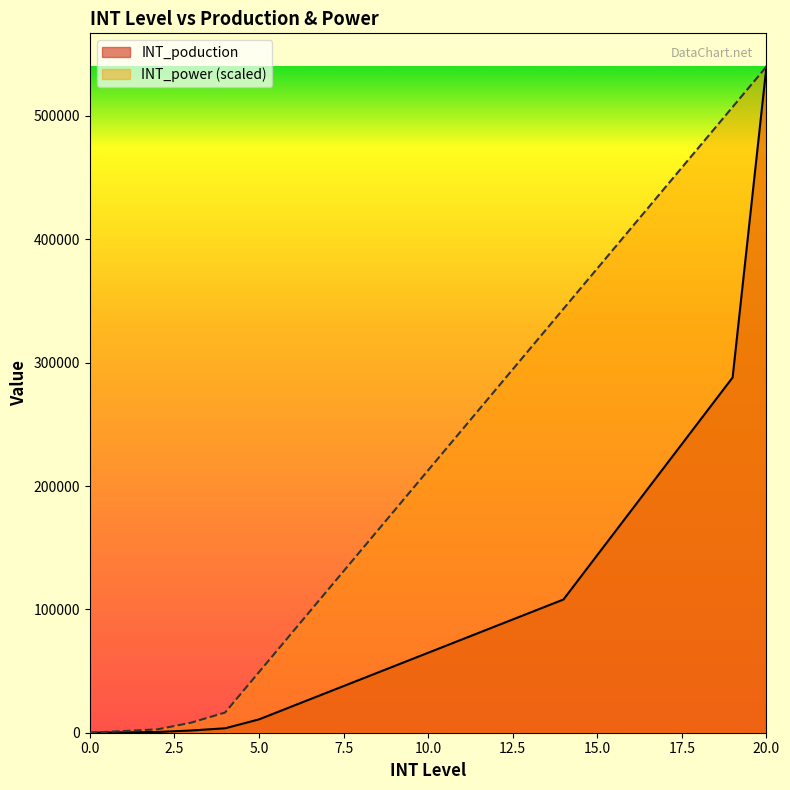

What is the difference between the highest and lowest values at 19?

219272.7